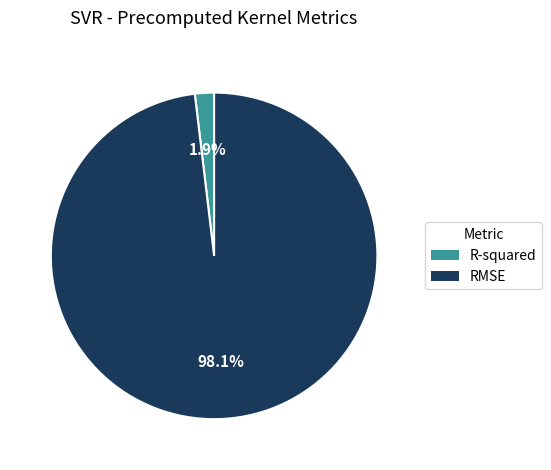

Which slice is the smallest?

R-squared